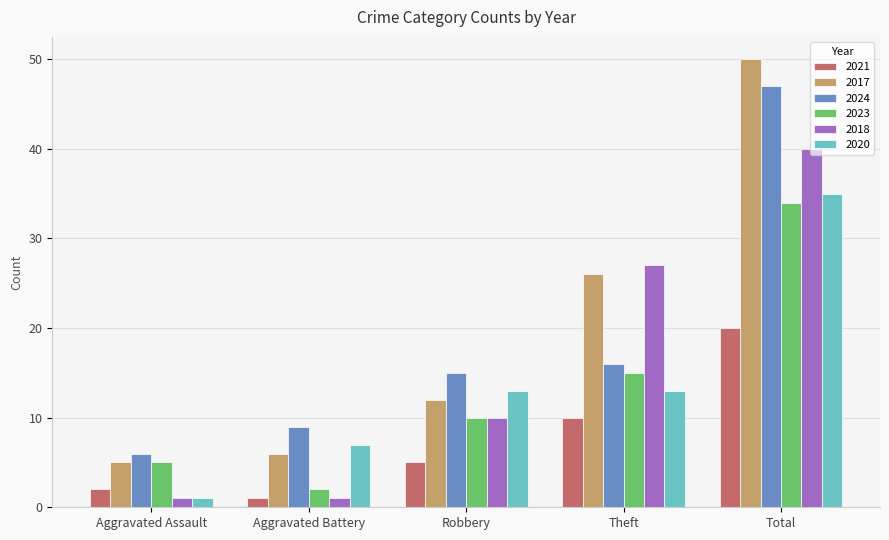

Which series has the largest range (max minus min)?

2017